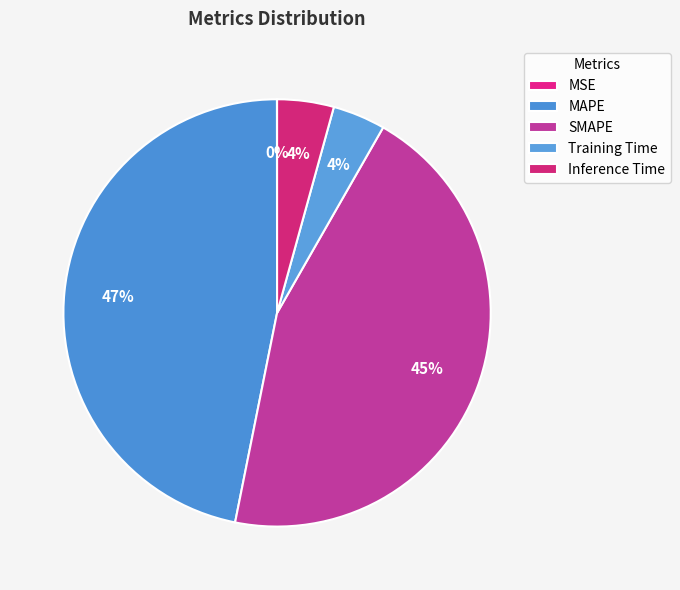

How many slices are in this pie chart?

5